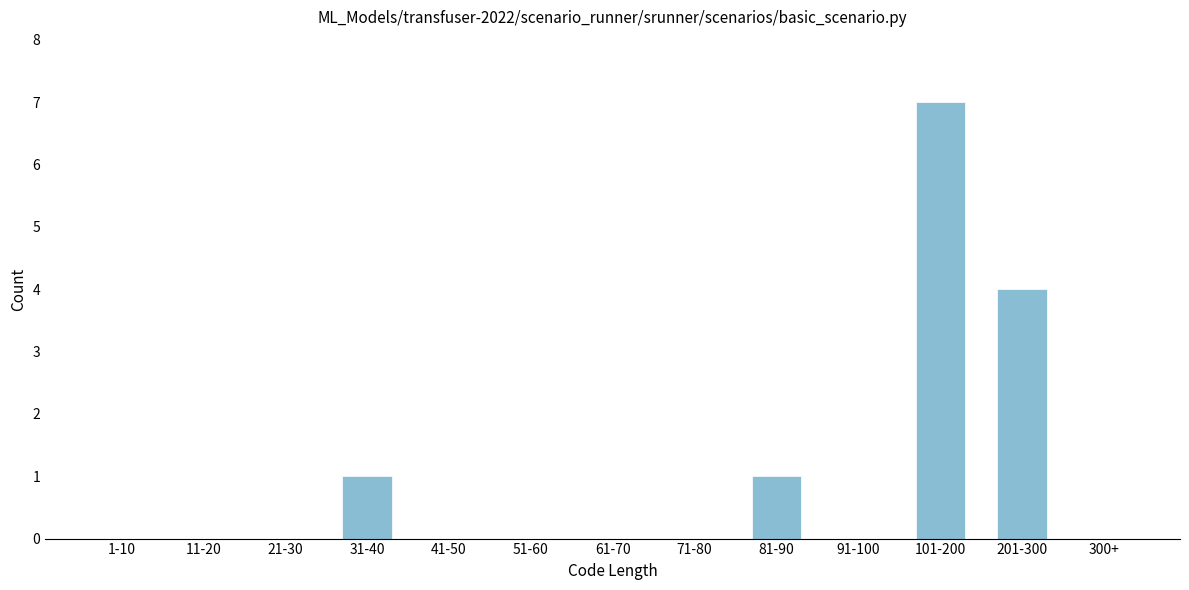

Reading right to left, list all the values displayed in this chart.

300+=0	201-300=4	101-200=7	91-100=0	81-90=1	71-80=0	61-70=0	51-60=0	41-50=0	31-40=1	21-30=0	11-20=0	1-10=0